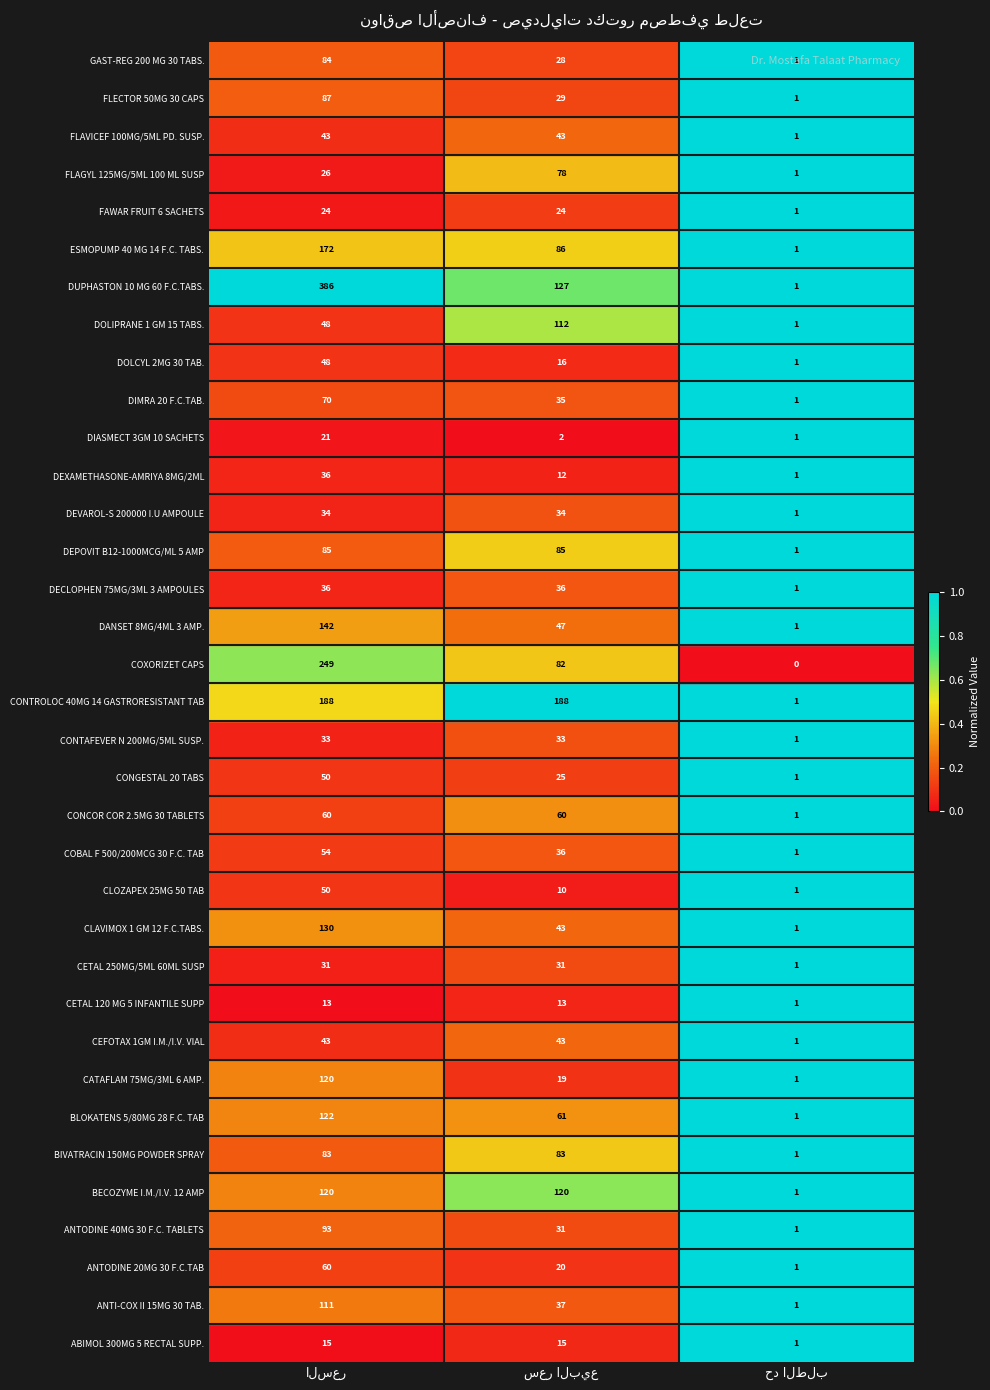

At how many categories does at least one series exceed 0?

3